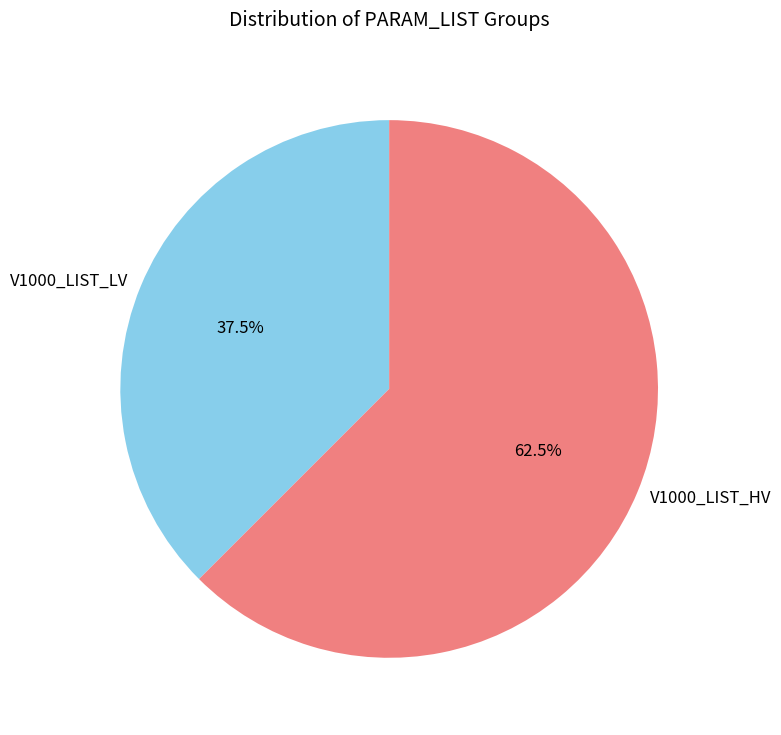

To the nearest percent, what is the average slice percentage?

50%